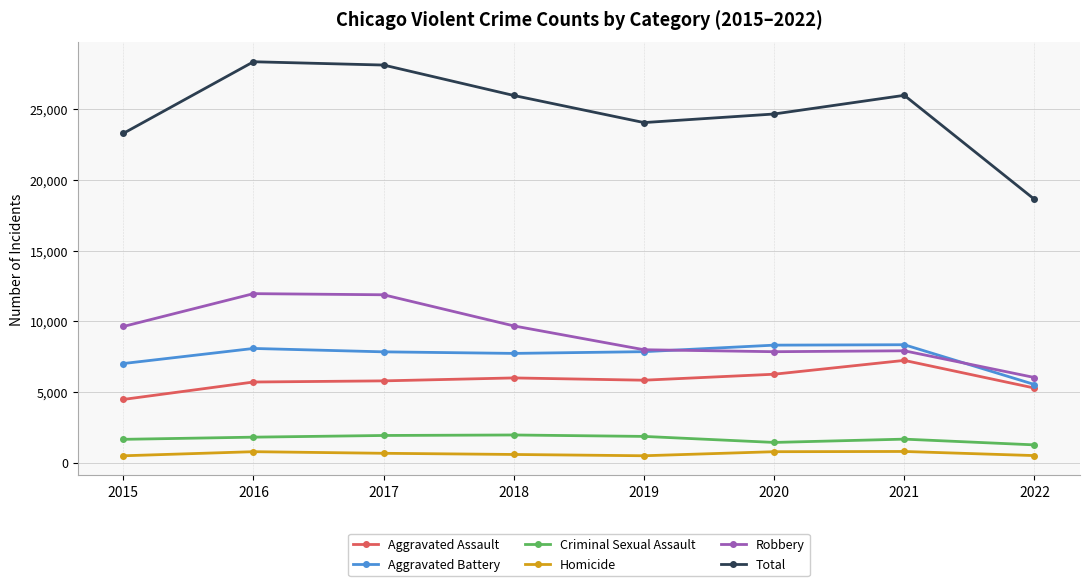

Which series has the largest range (max minus min)?

Total